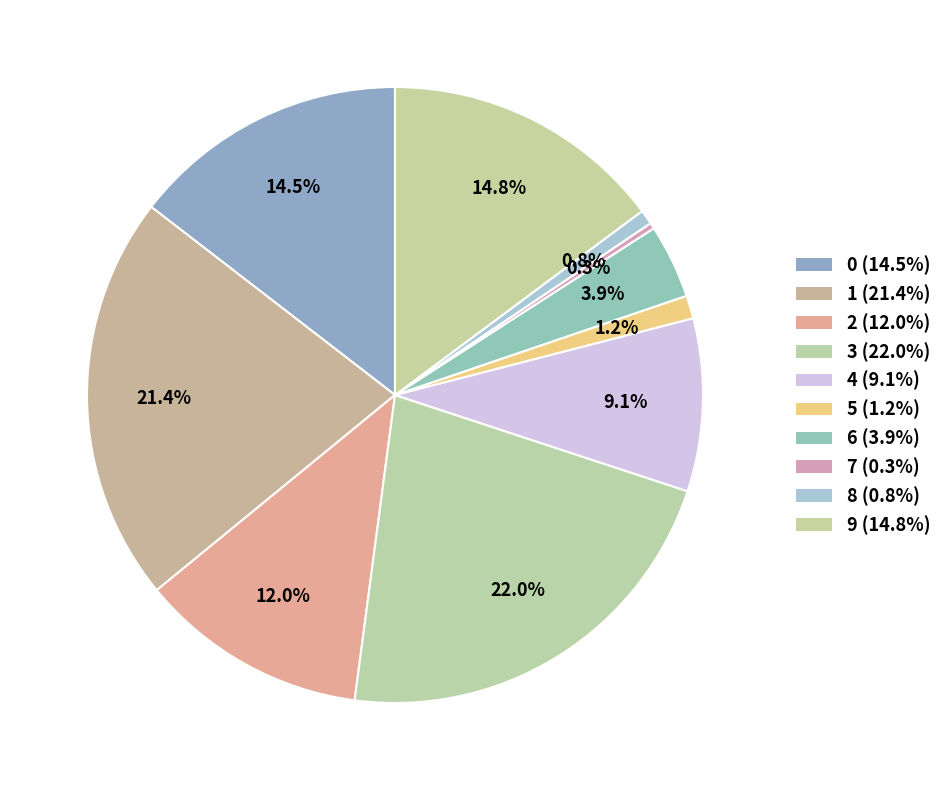

What percentage is the 5 slice, to the nearest percent?

1%